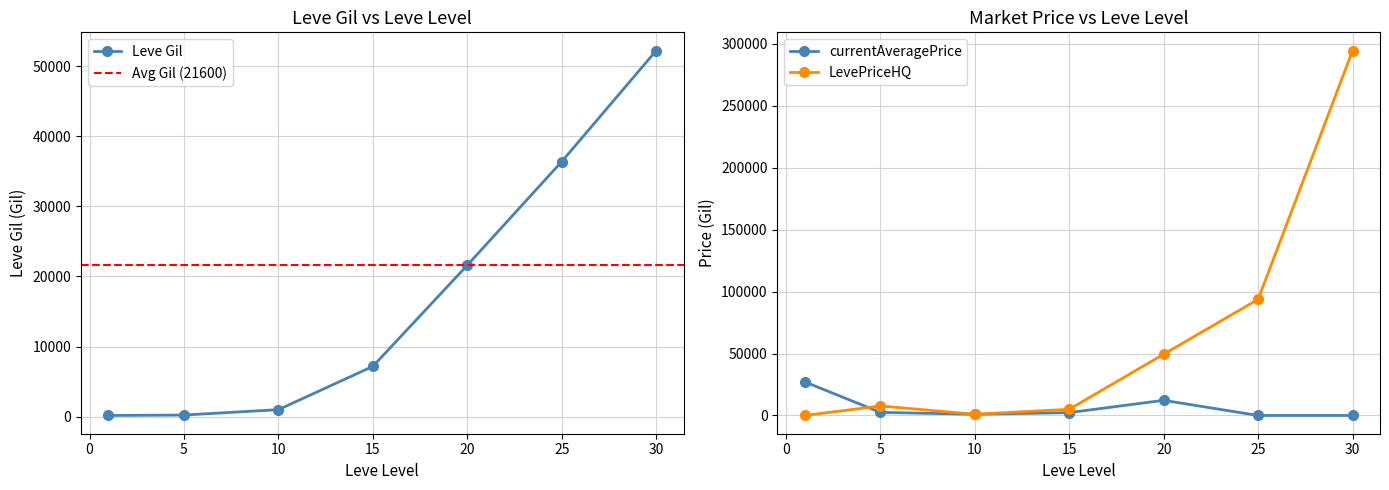

Which series has the widest spread of values?

LevePriceHQ